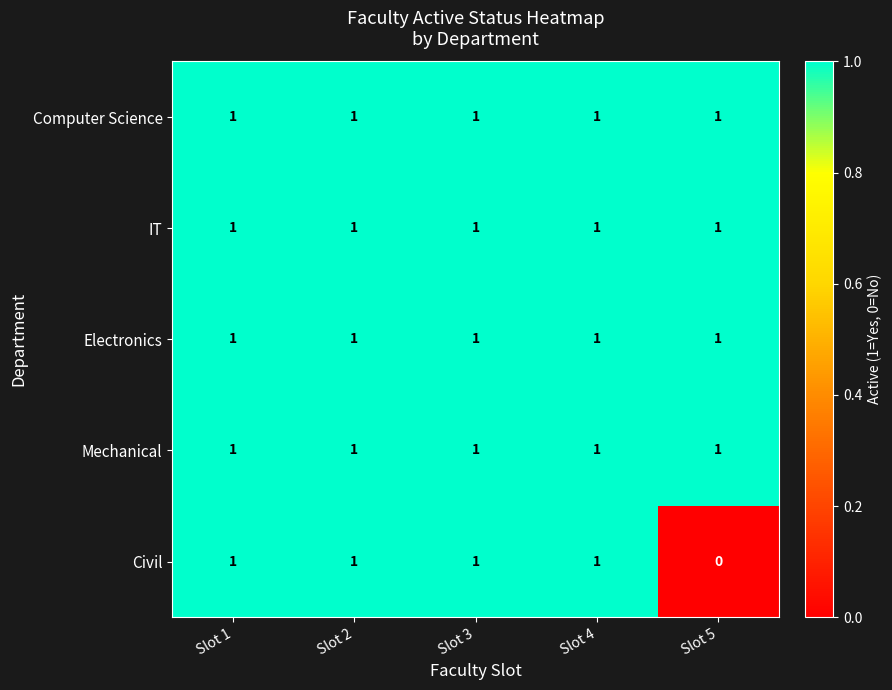

What is the total value across all series at Slot 3?

5